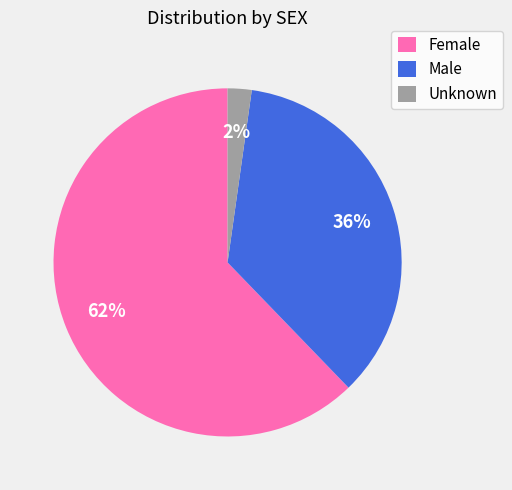

Between Male and Unknown, which is larger?

Male